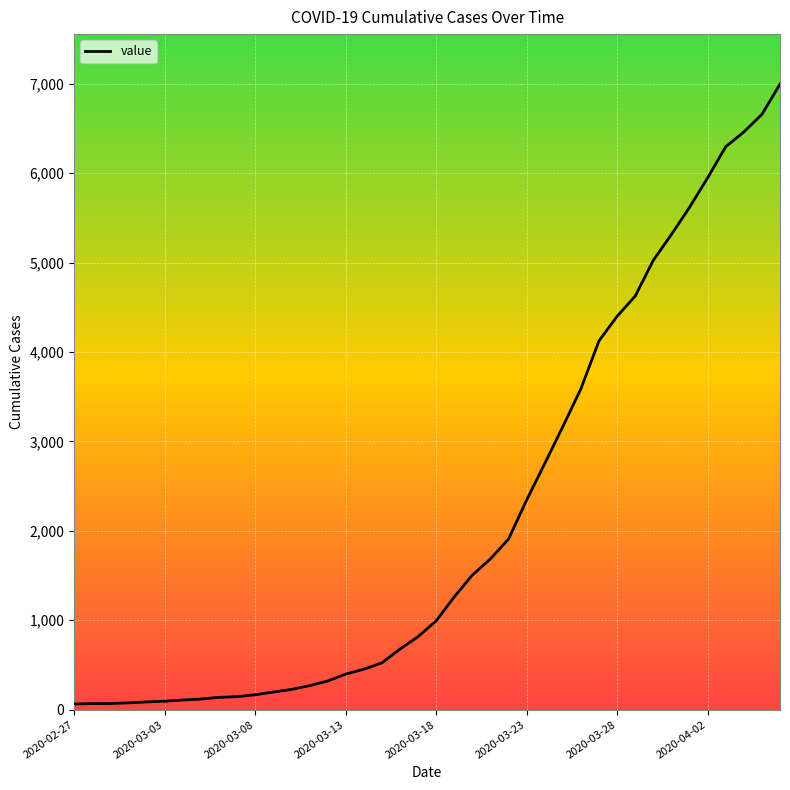

What is the difference between the maximum and minimum values?

6931